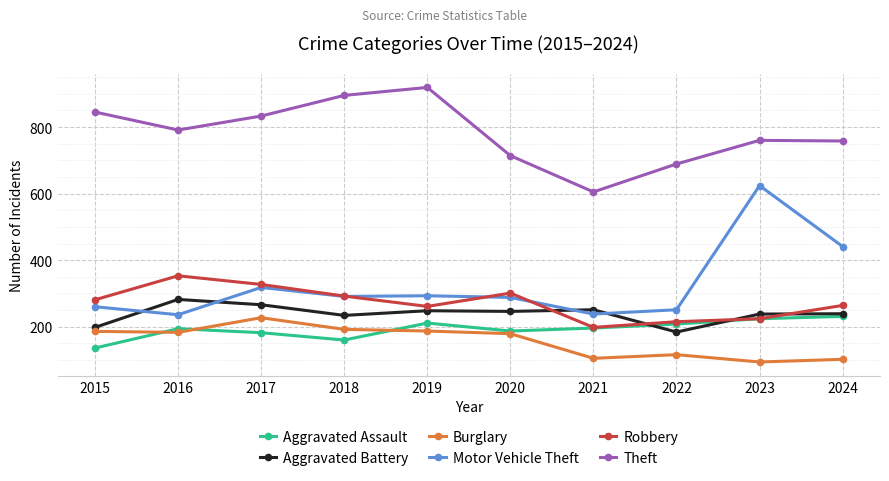

What is the smallest value displayed?

94